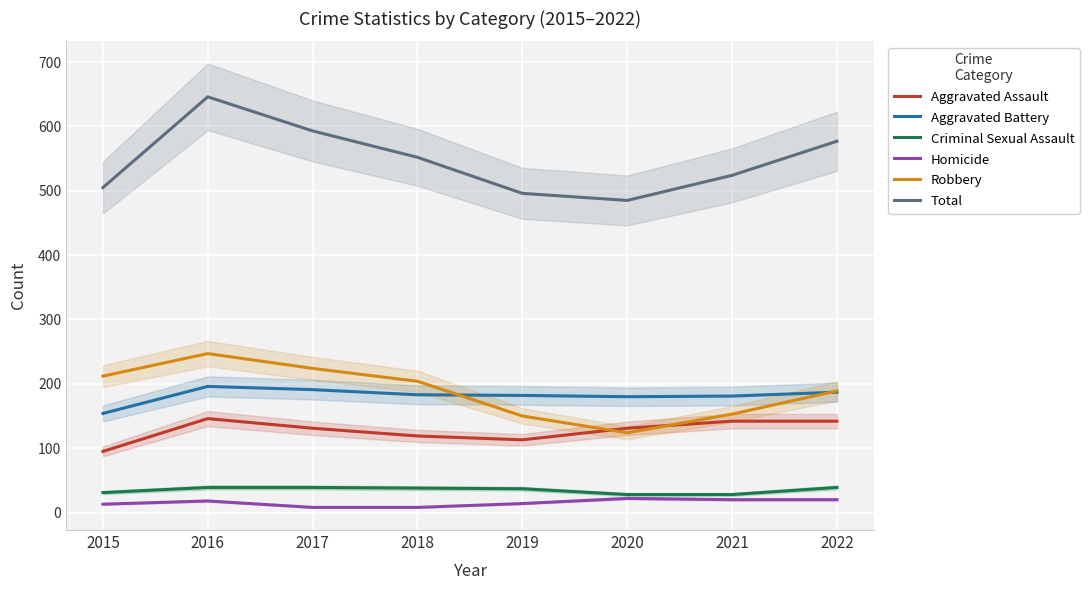

List the labels in order of Criminal Sexual Assault value, largest first.

2016, 2017, 2022, 2018, 2019, 2015, 2020, 2021